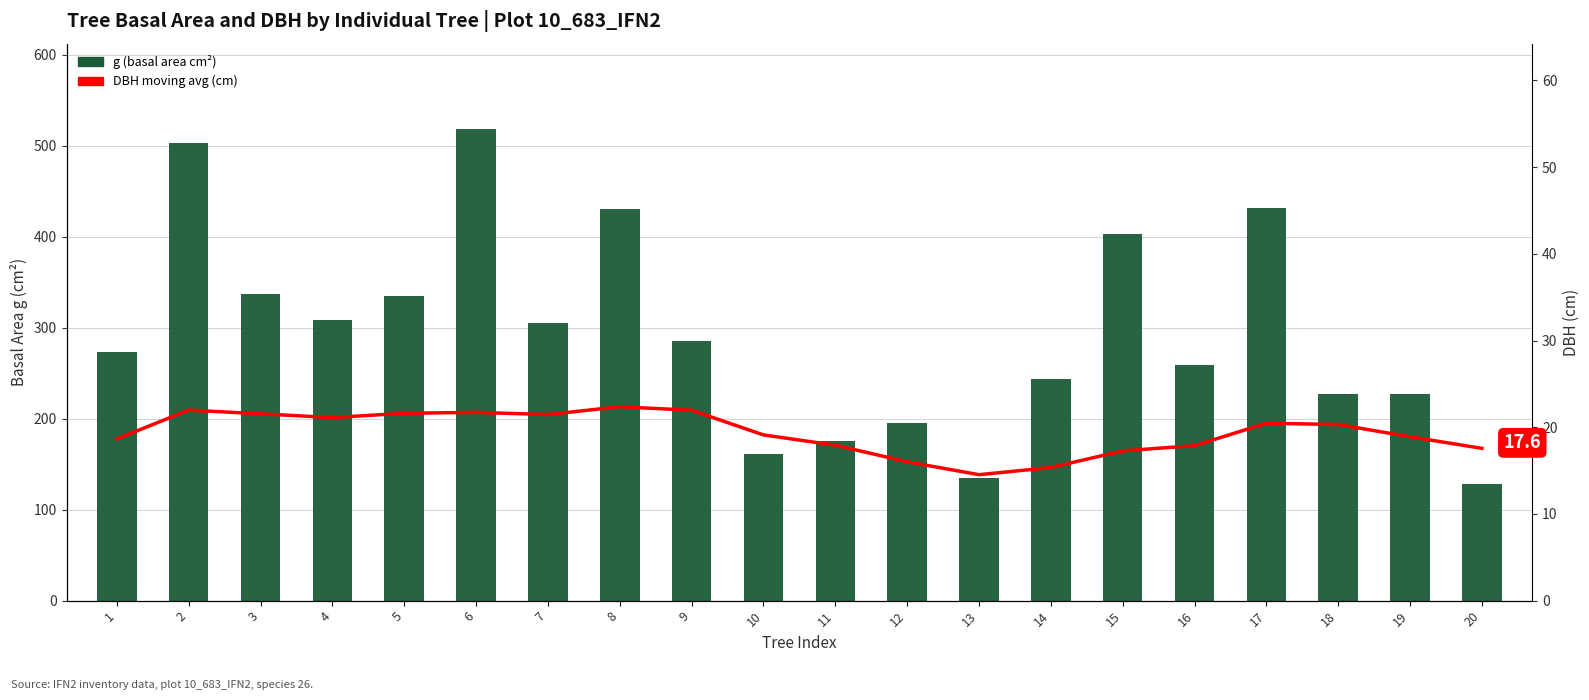

At which category is the sum across all series the highest?

6